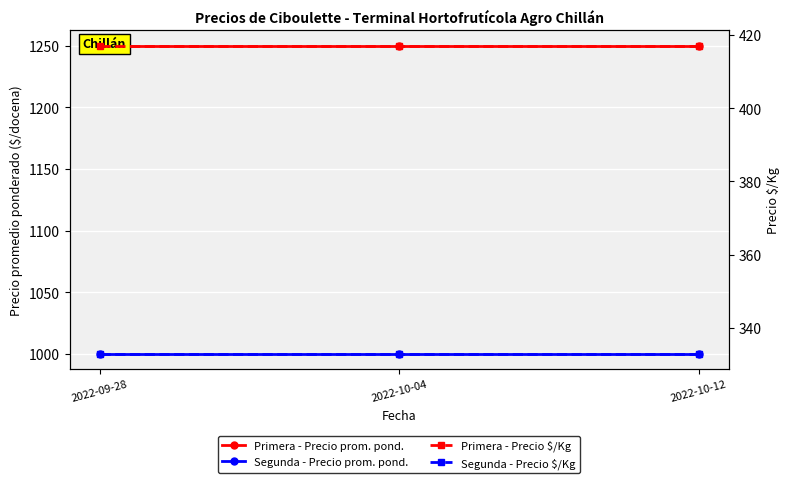

Between 2022-10-12 and 2022-09-28, which is larger?

2022-10-12